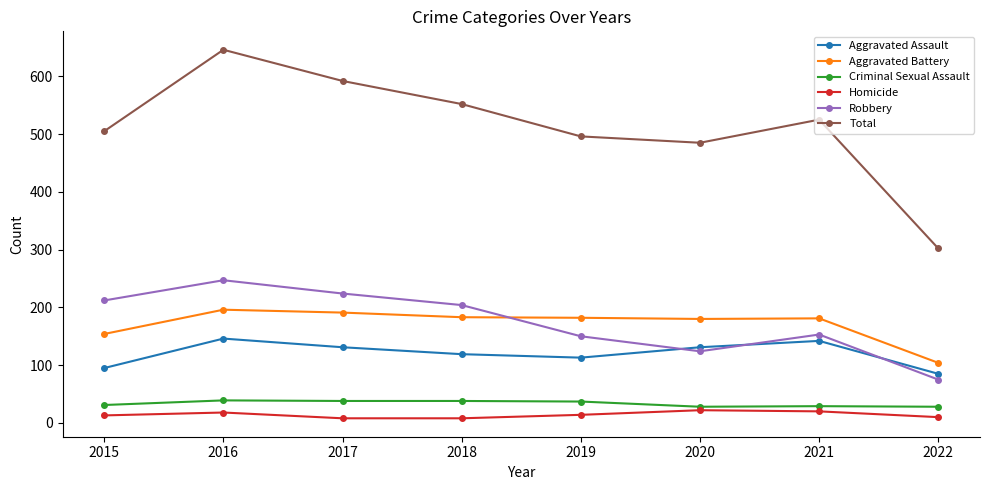

The Aggravated Battery series shows 181 at 2021. True or false?

True